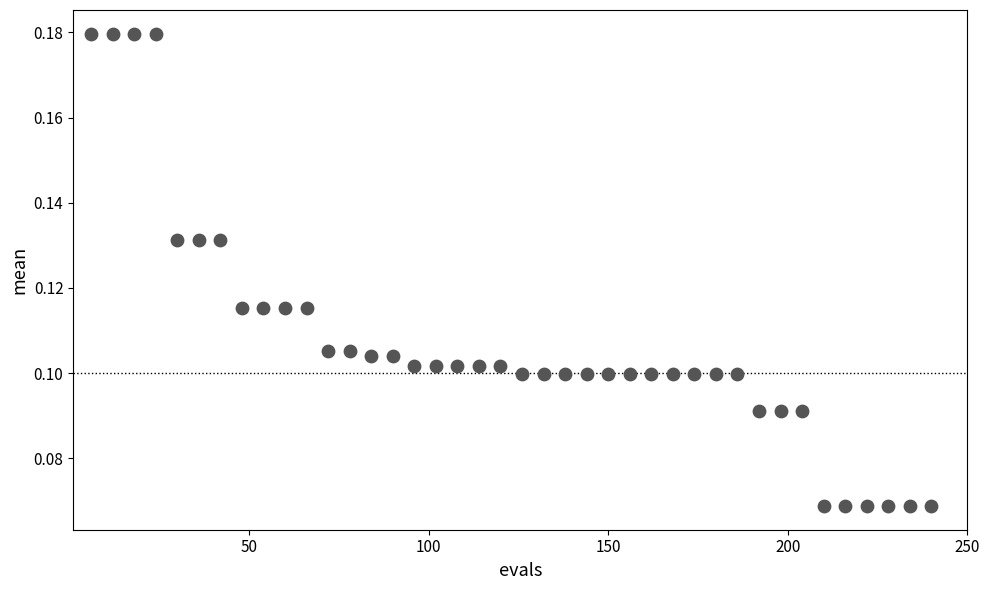

What is the range of X values (max minus min)?

234.0